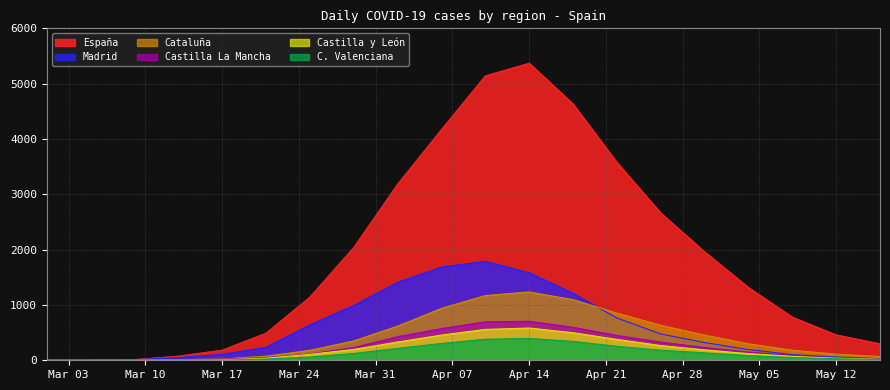

True or false: Madrid has a value of 829 at 2020-04-18.

False